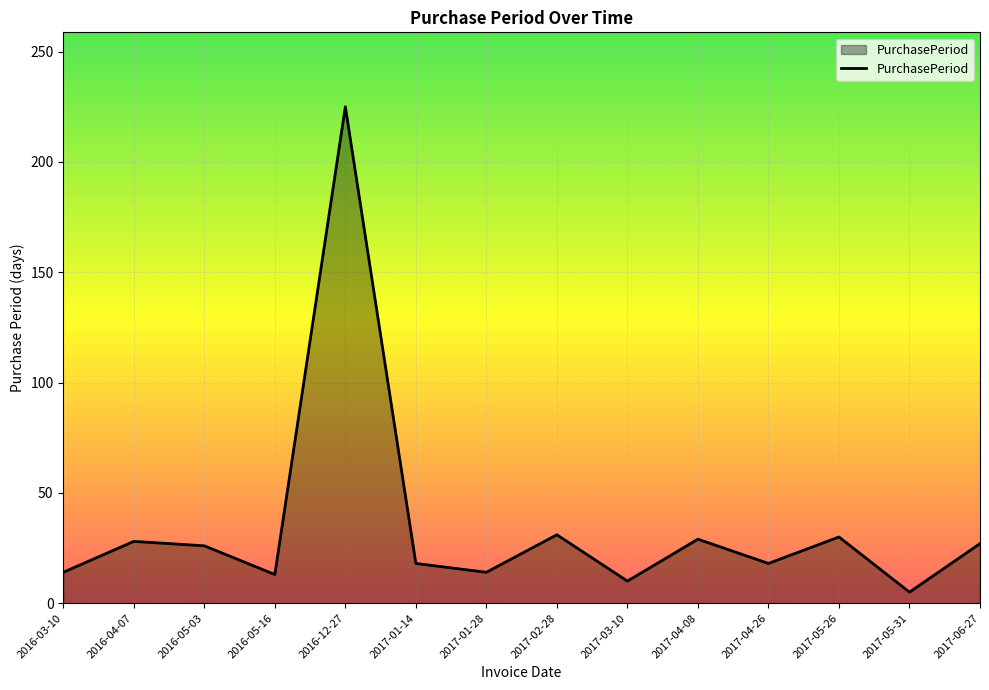

What position from the right is 2017-01-28?

8